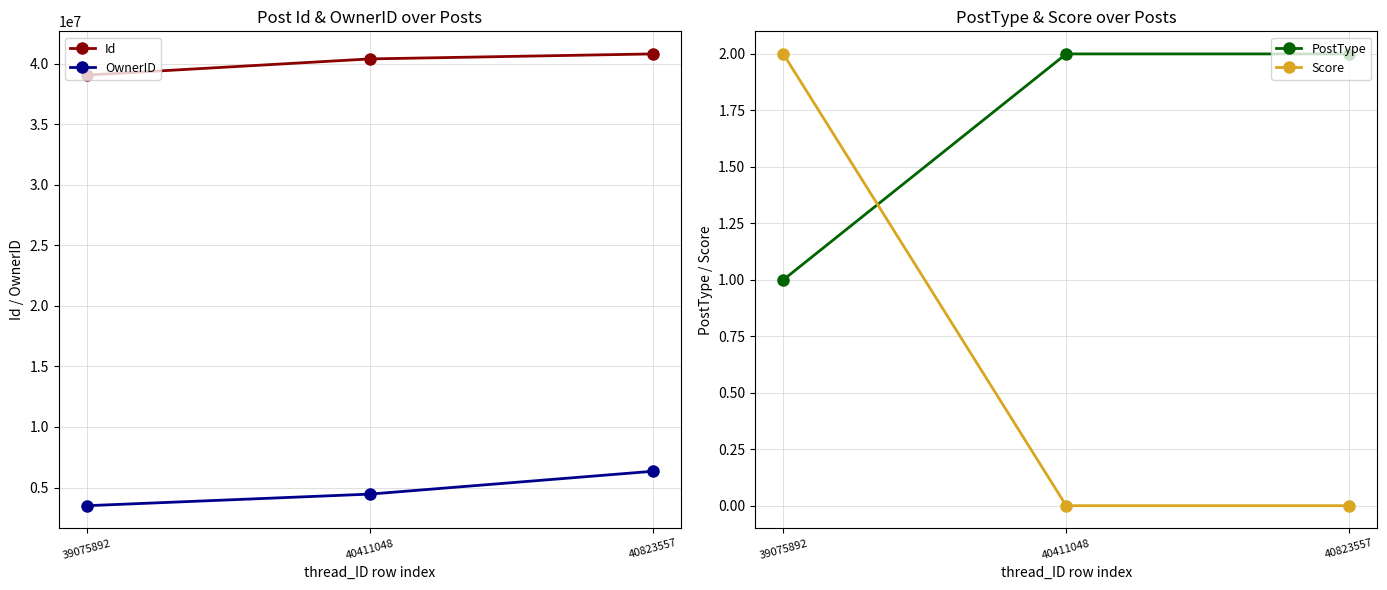

Reading left to right, what are all the values shown in this chart?

Id: 39075892=39075892	40411048=40411048	40823557=40823557
OwnerID: 39075892=3497854	40411048=4454969	40823557=6339739
PostType: 39075892=1	40411048=2	40823557=2
Score: 39075892=2	40411048=0	40823557=0